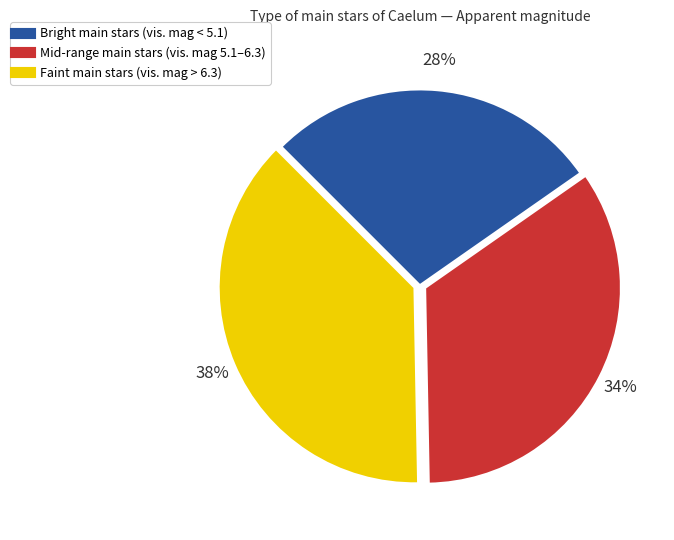

Is there any slice that represents more than half of the pie?

No